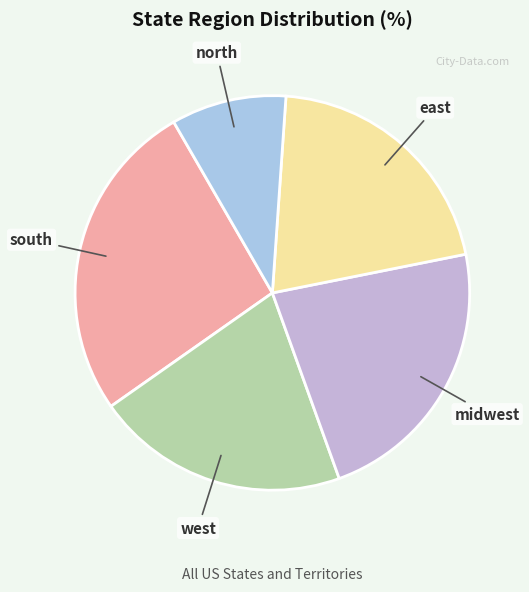

Is there any slice that represents more than half of the pie?

No